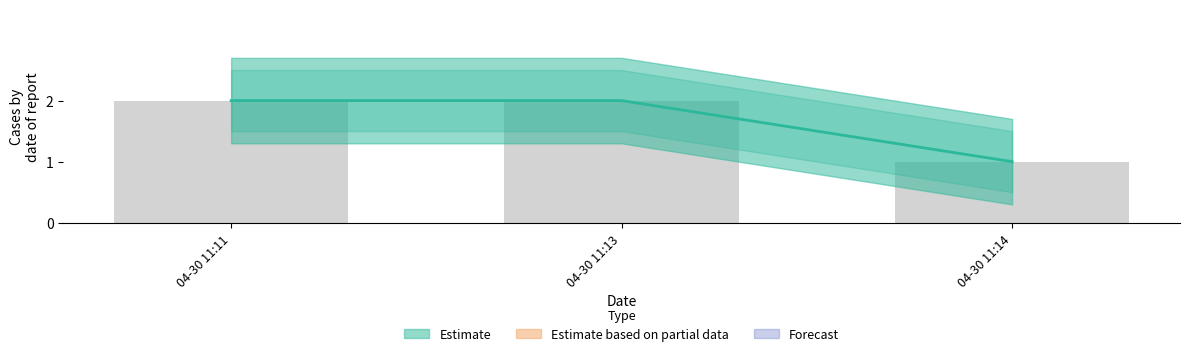

Between 04-30 11:11 and 04-30 11:13, which is larger?

04-30 11:11